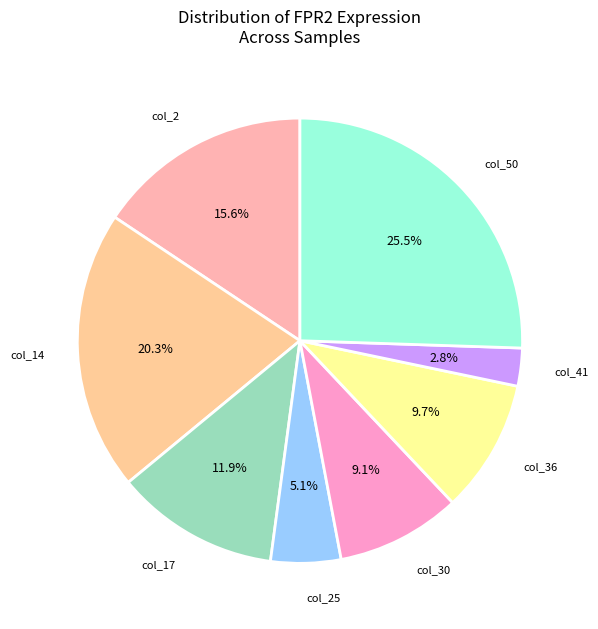

To the nearest percent, what is the difference between the largest and smallest slice percentages?

23%